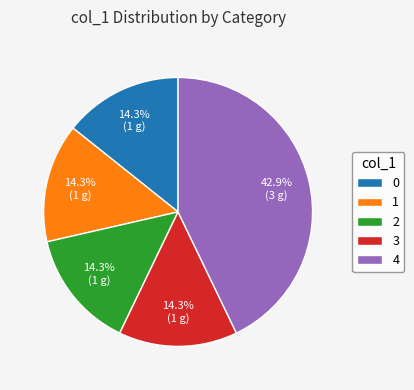

Which category has the biggest portion of the pie?

4